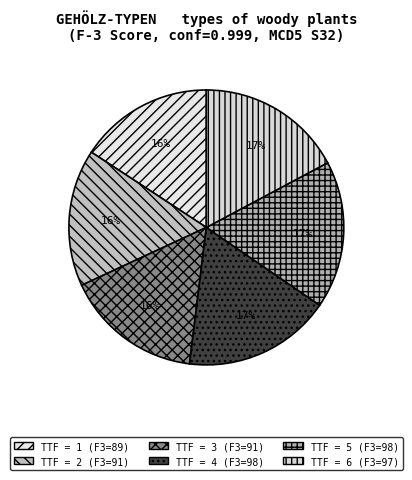

Rank the categories by value from lowest to highest.

1, 2, 3, 6, 4, 5